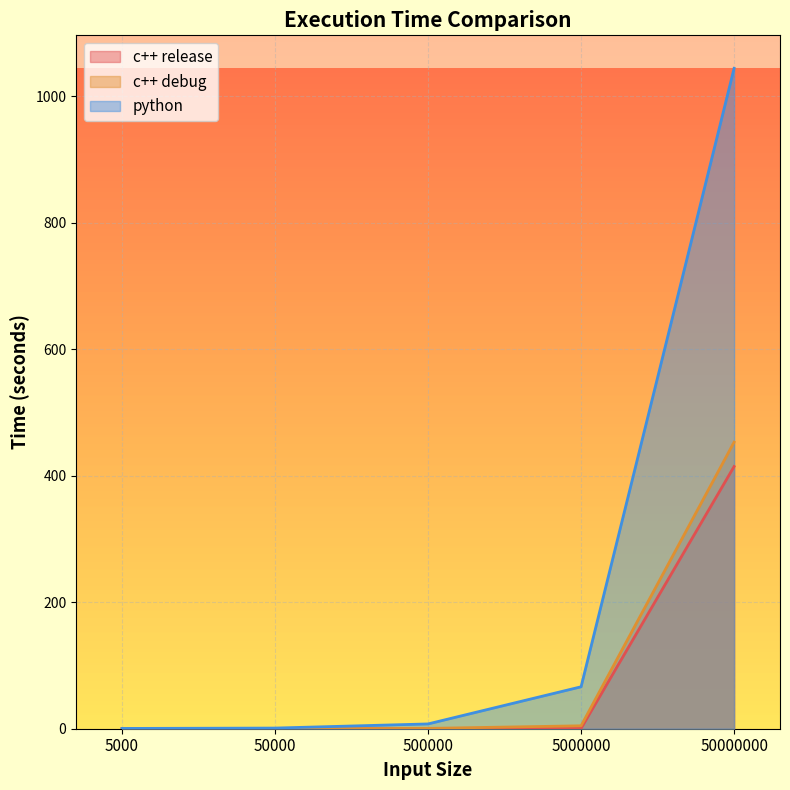

The c++ debug series shows 4.6 at 5000000. True or false?

True